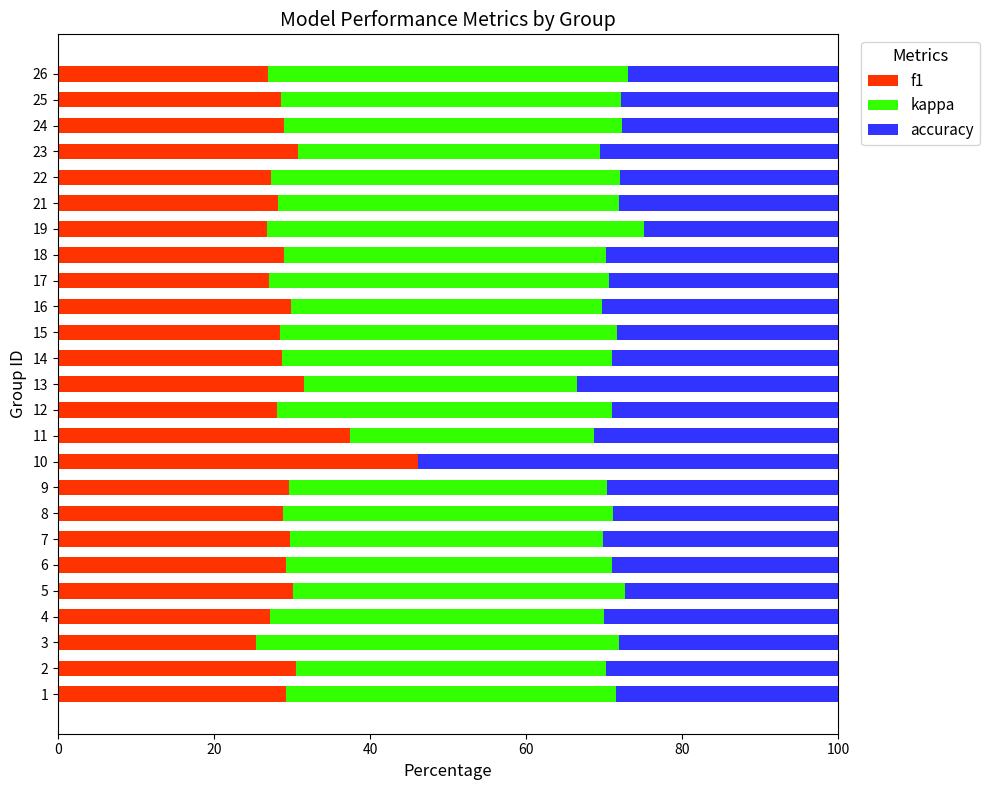

What value does the f1 series have at 6?

29.2